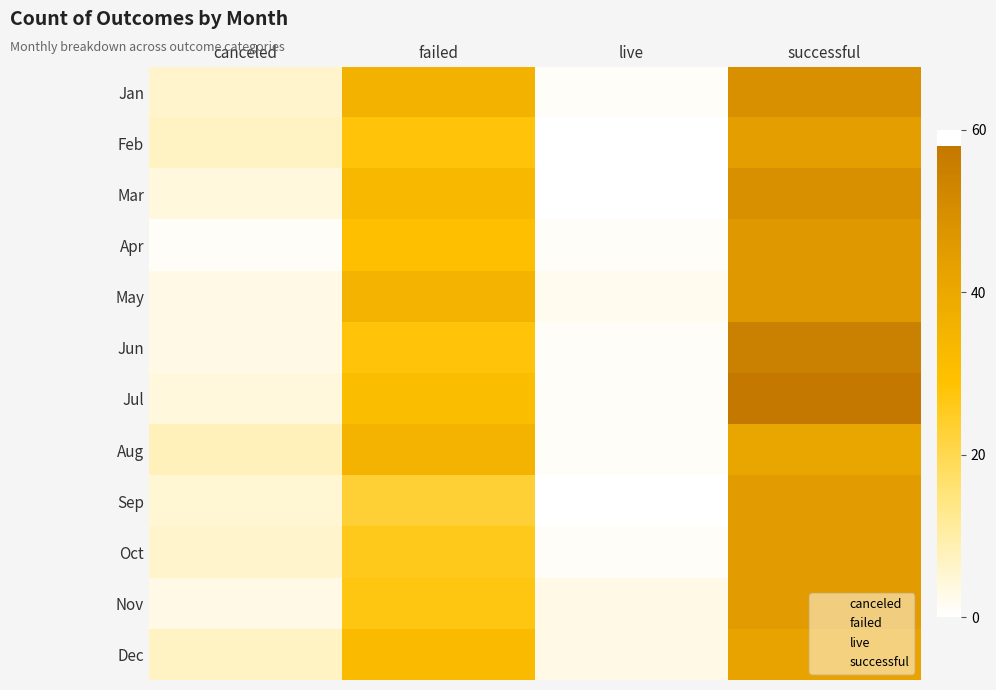

Which series changed the most between canceled and successful?

Jul